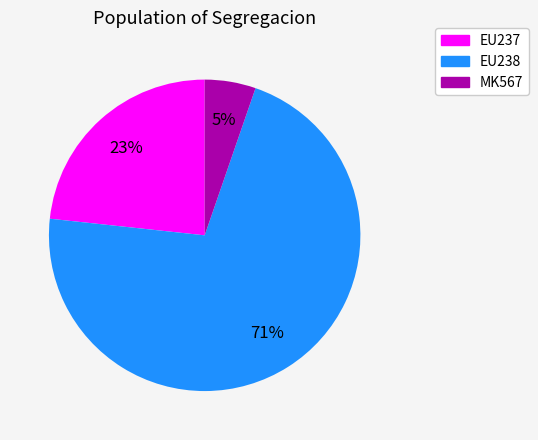

What is the smallest slice in the pie chart?

MK567